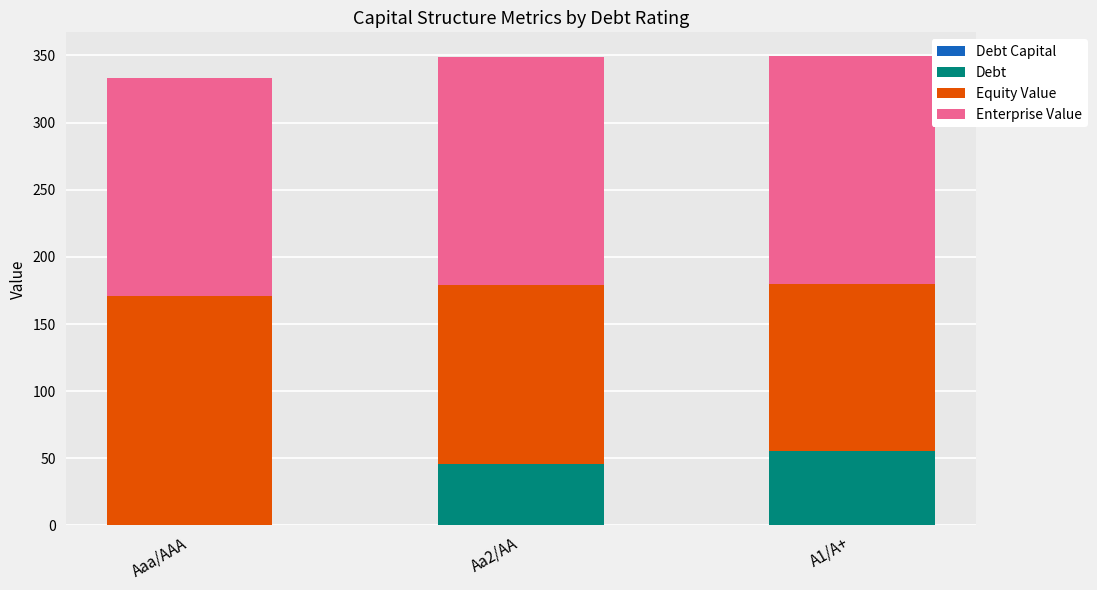

True or false: Equity Value has a value of 87.2 at Aa2/AA.

False